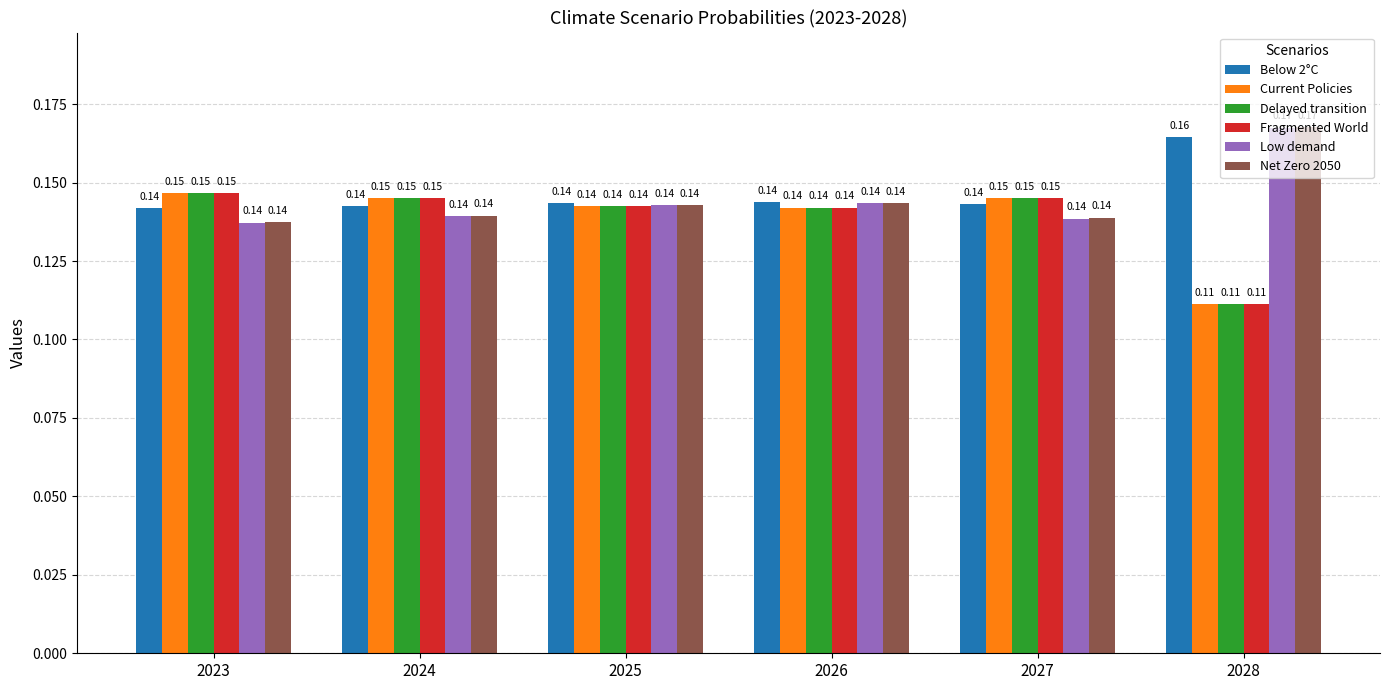

Count the number of data series in this chart.

6